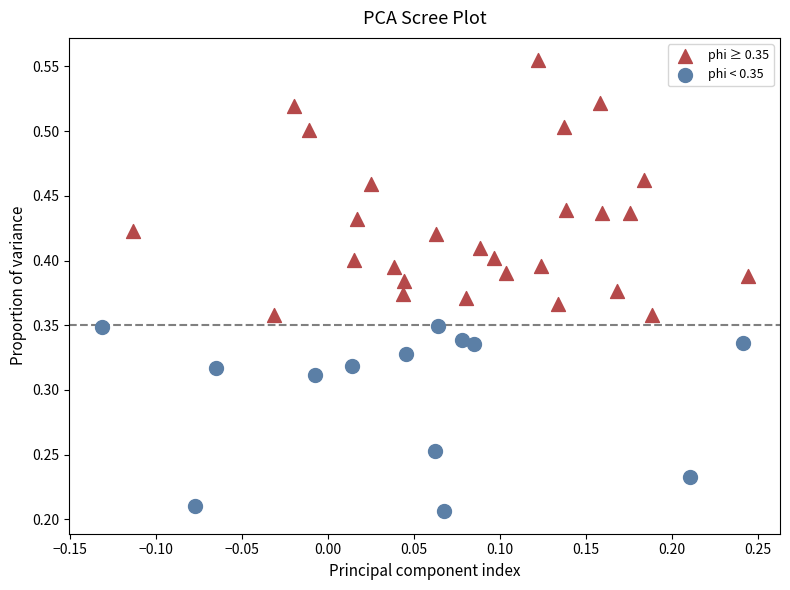

Which series reaches the minimum Y coordinate?

phi < 0.35